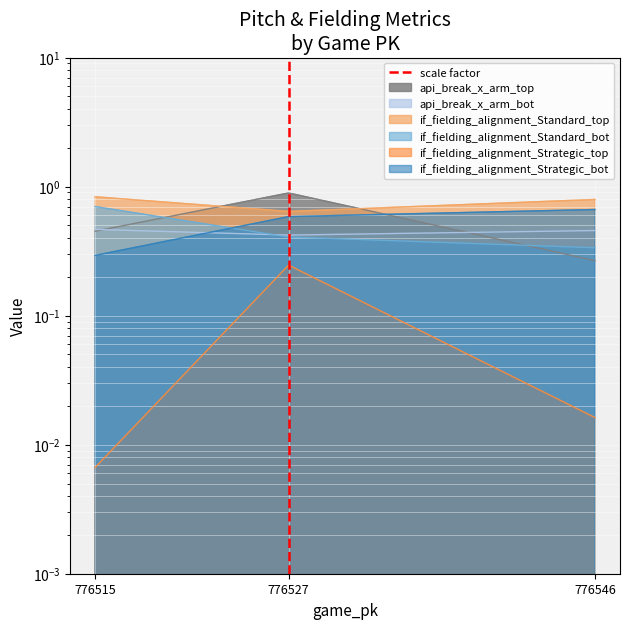

What is the value of the 2nd point from the left?

1